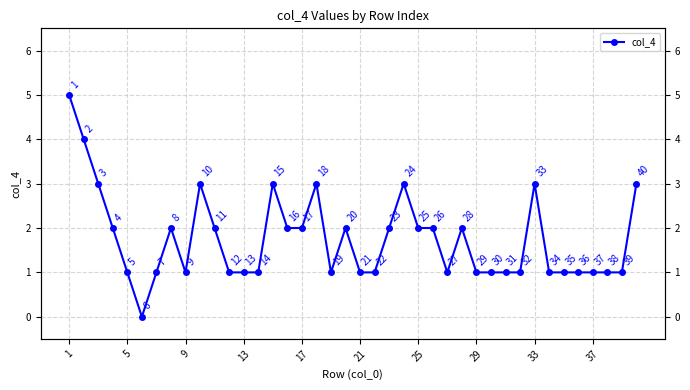

How many values are below 1?

1